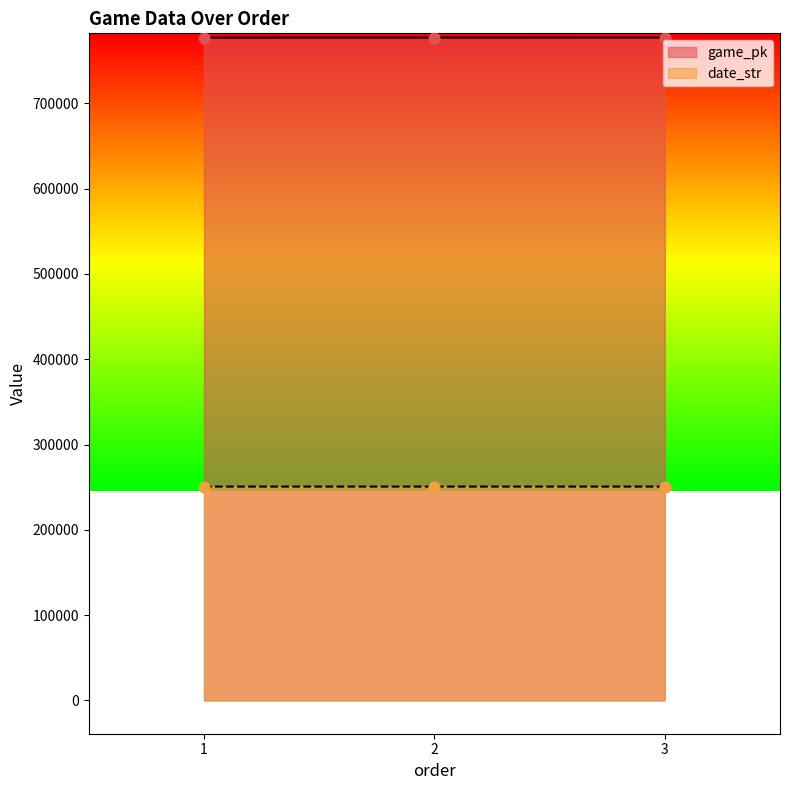

What are all the series names shown in the legend?

game_pk, date_str